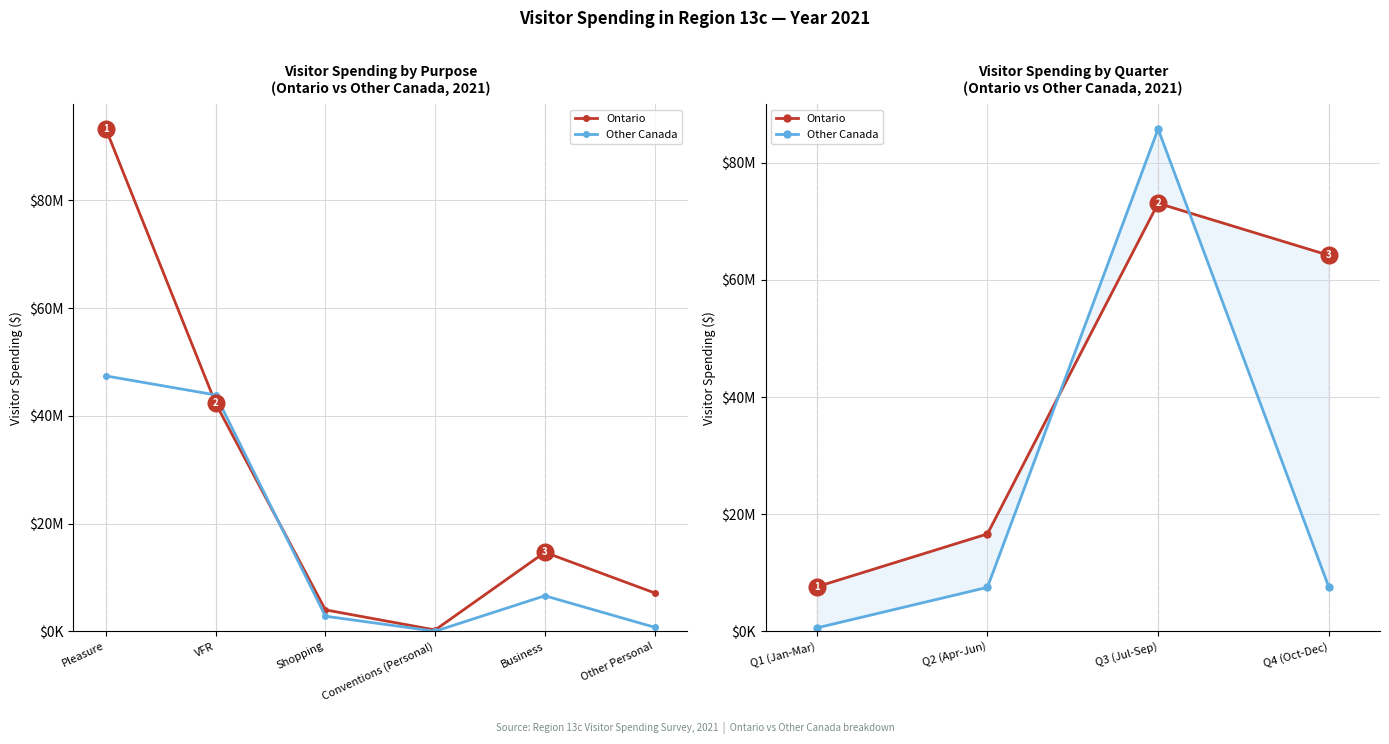

What position from the left is Q2 (Apr-Jun)?

2